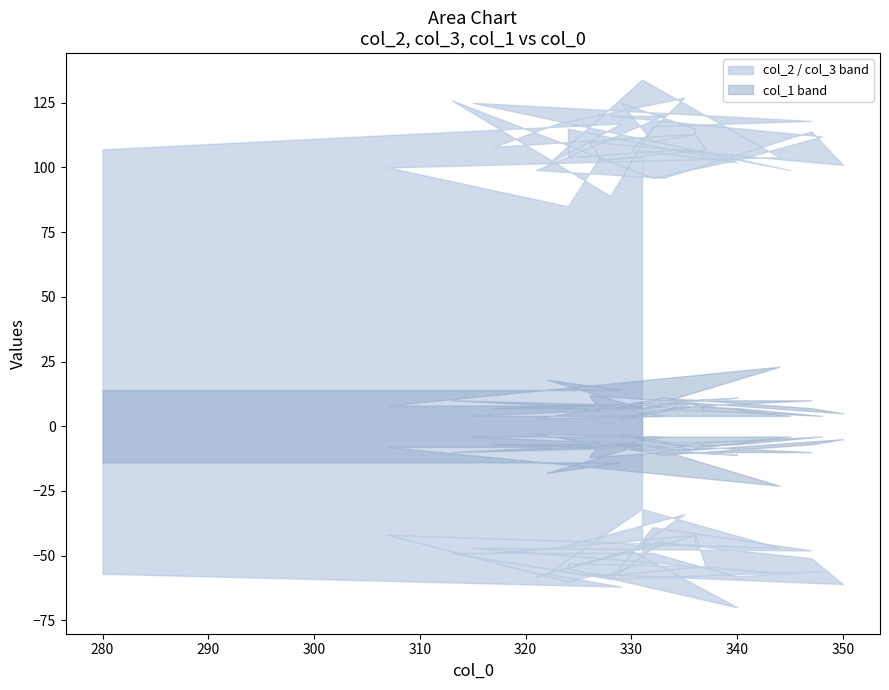

Rank the series at 15 from lowest to highest value.

col_1, col_3, col_2